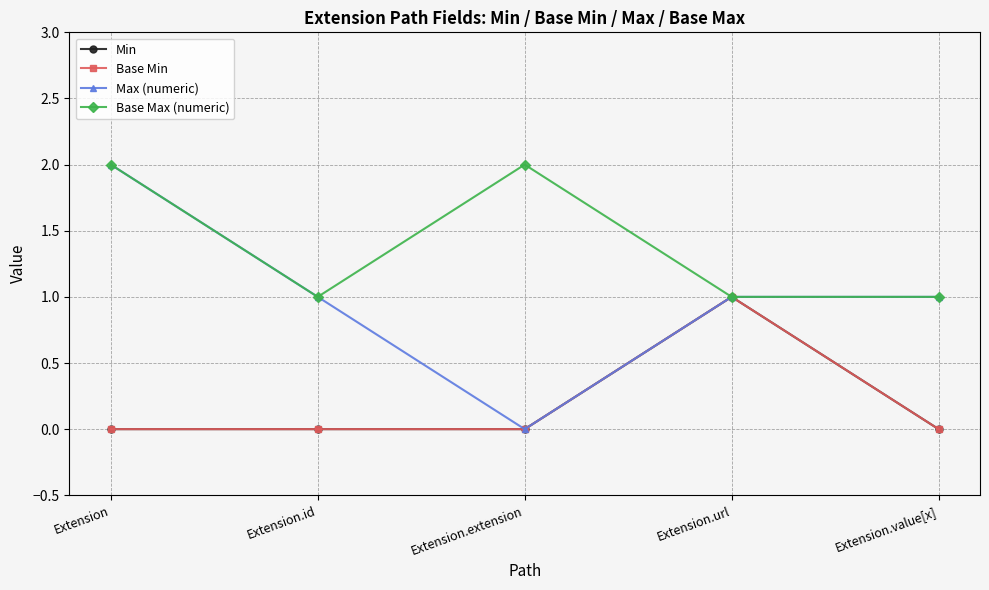

Does the chart display data point markers on the line(s)?

Yes